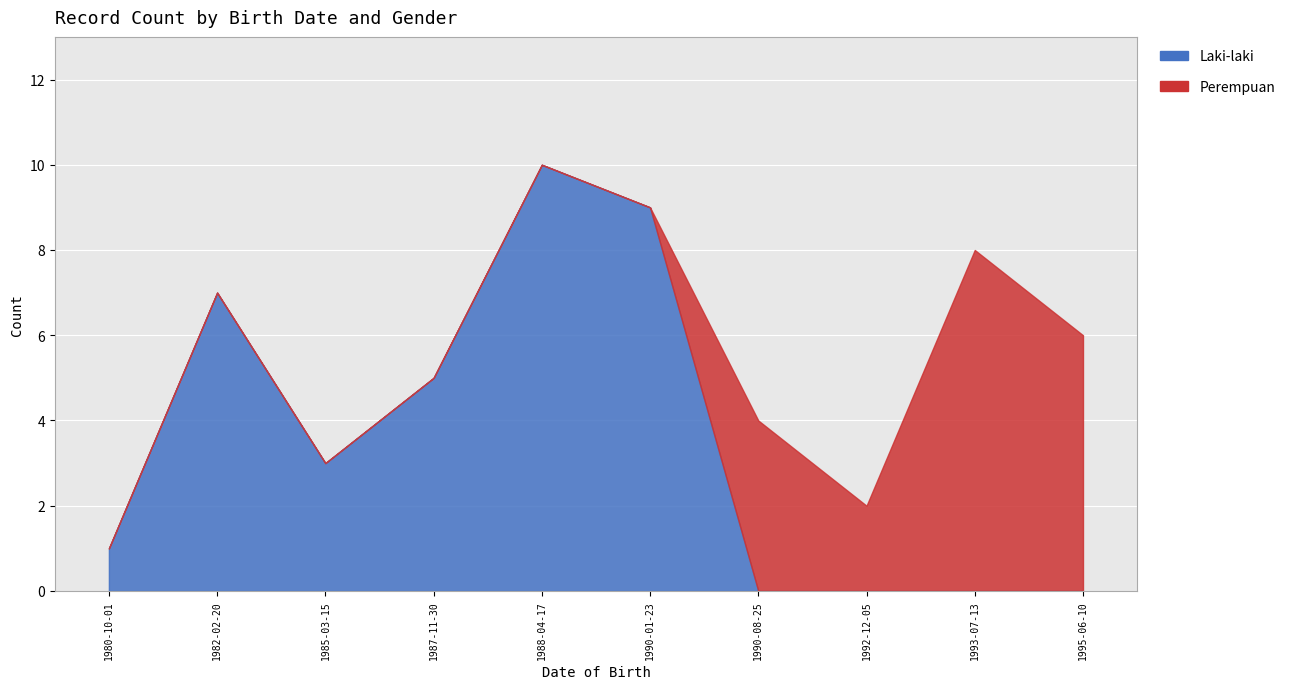

What are all the series names shown in the legend?

Laki-laki, Perempuan